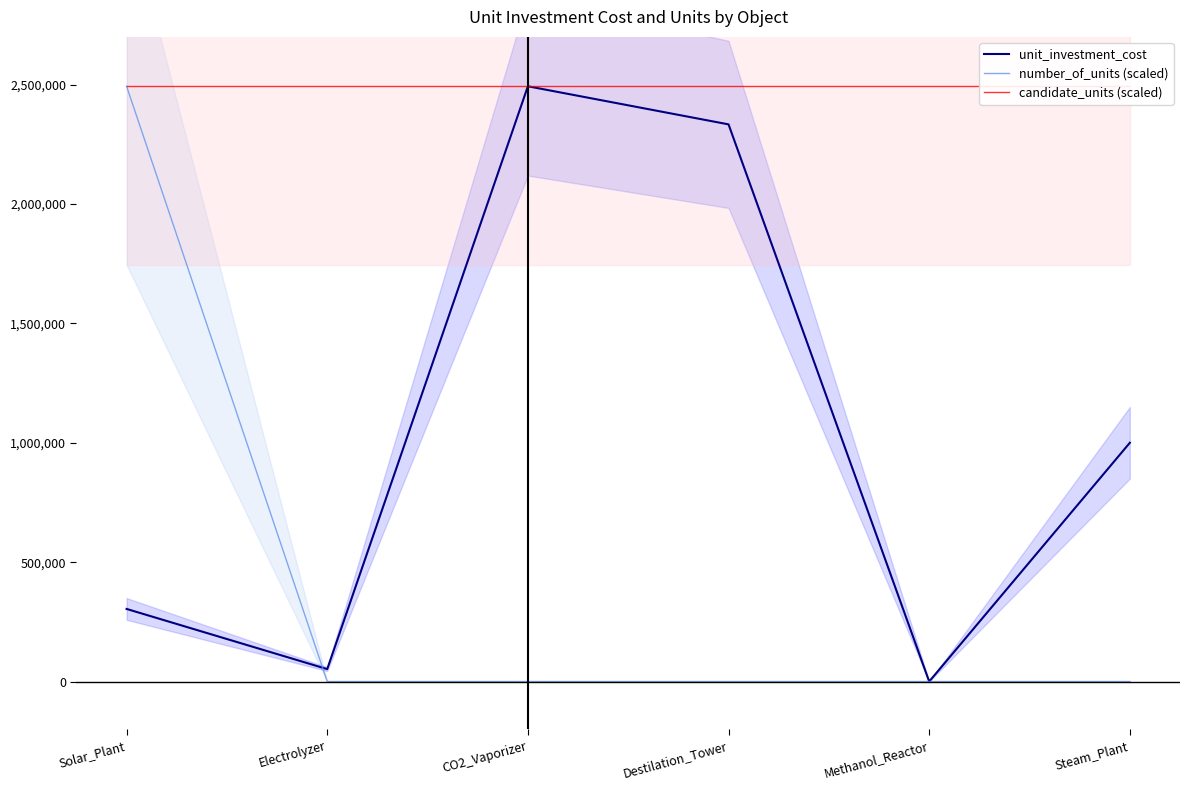

List the labels in order of unit_investment_cost value, largest first.

CO2_Vaporizer, Destilation_Tower, Steam_Plant, Solar_Plant, Electrolyzer, Methanol_Reactor